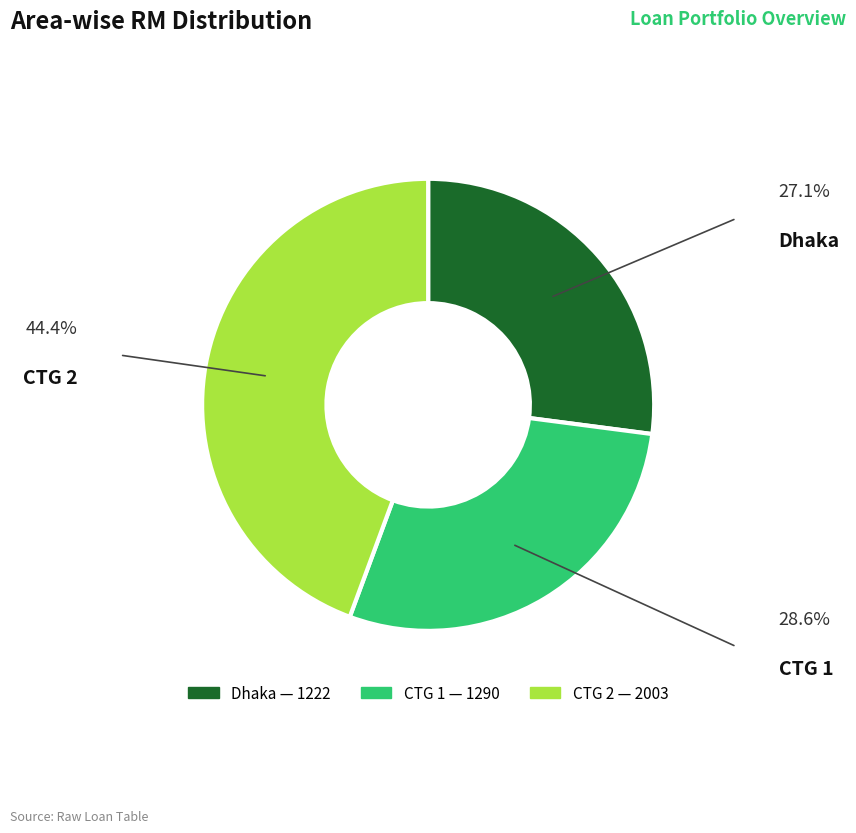

Which slice is the largest?

CTG 2